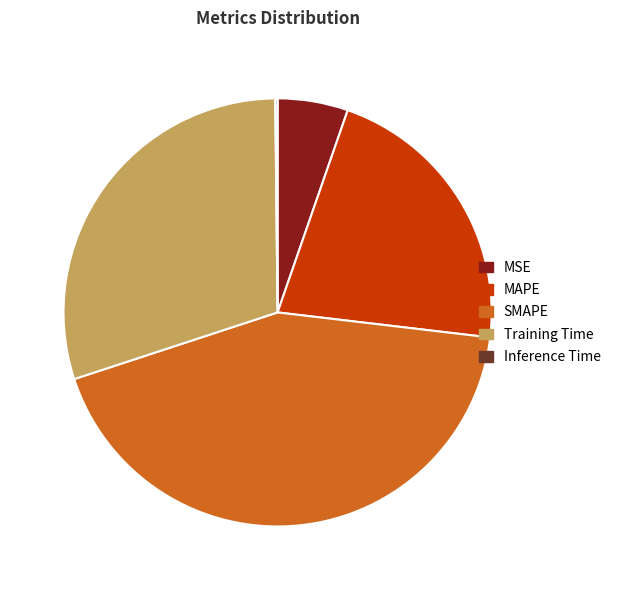

Which has a higher value, Training Time or MAPE?

Training Time